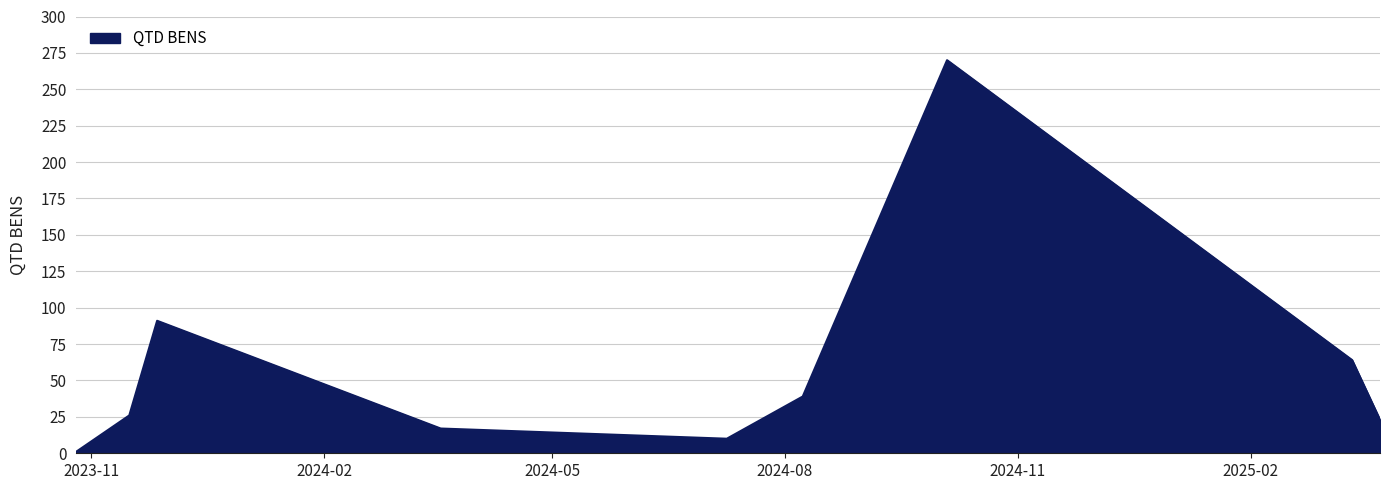

What is the maximum value shown in the chart?

270